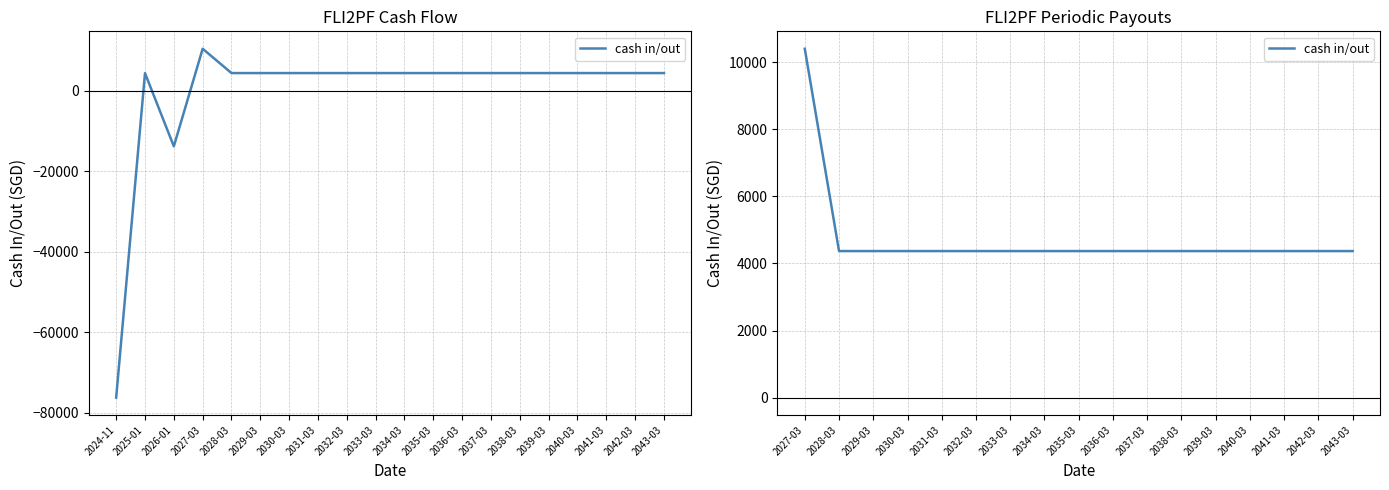

Is this an area chart (filled region under the line)?

No